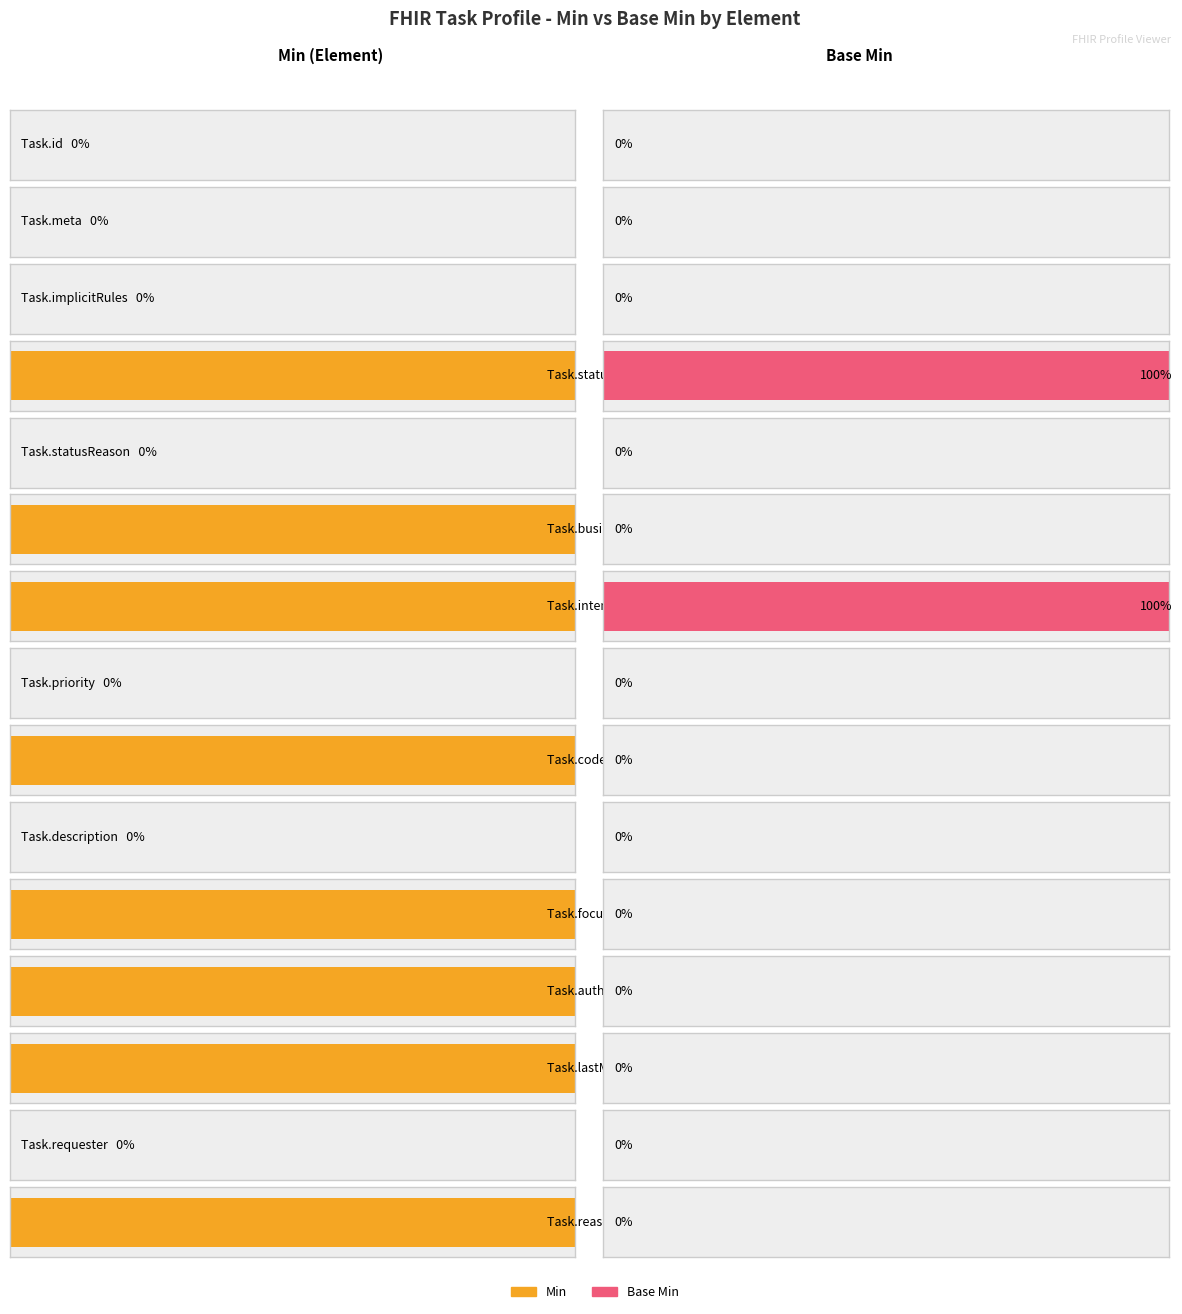

Which series has the largest total across all categories?

Min